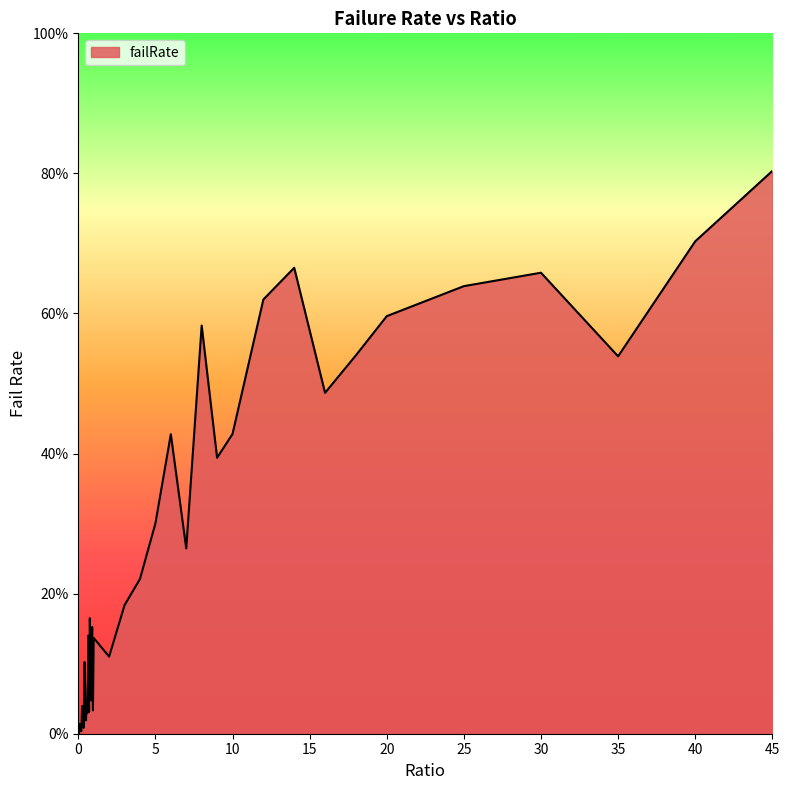

Reading left to right, extract all data points from this chart.

0=0.0	0.05=0.0	0.1=0.0	0.15=0.0	0.2=0.0	0.25=0.0	0.3=0.0	0.35=0.0	0.4=0.1	0.45=0.1	0.5=0.0	0.55=0.0	0.6=0.0	0.65=0.1	0.7=0.0	0.75=0.2	0.8=0.1	0.85=0.0	0.9=0.2	0.95=0.0	1=0.1	2=0.1	3=0.2	4=0.2	5=0.3	6=0.4	7=0.3	8=0.6	9=0.4	10=0.4	12=0.6	14=0.7	16=0.5	18=0.5	20=0.6	25=0.6	30=0.7	35=0.5	40=0.7	45=0.8